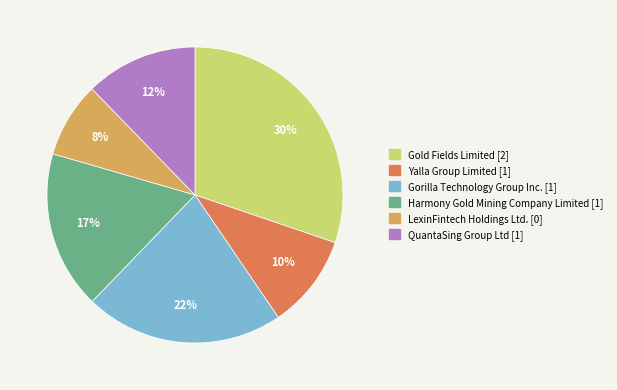

Which slice is the largest?

Gold Fields Limited [2]